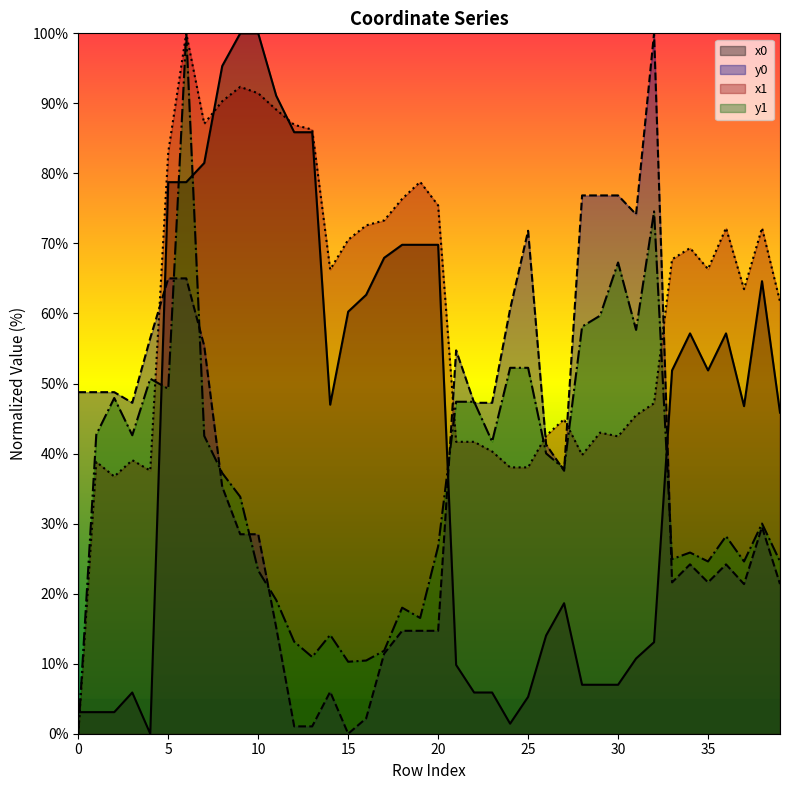

What is the sum of the y1 values at 12 and 25?

65.4